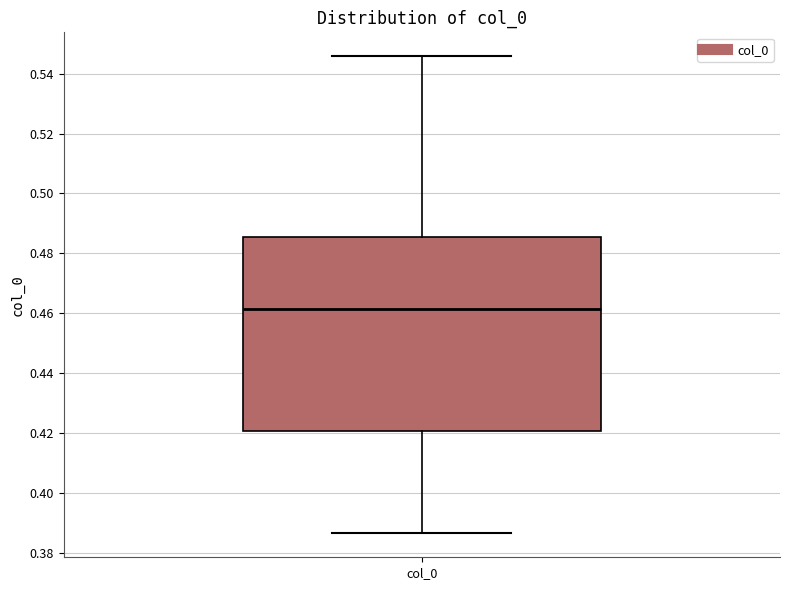

Read this box plot against the y-axis: the position of the median line, the range covered by the box, and the ends of both whiskers. The values are not printed on the chart, so give them approximately, as read against the axis.

median 0.462, box 0.420 to 0.486, whiskers 0.386 to 0.546